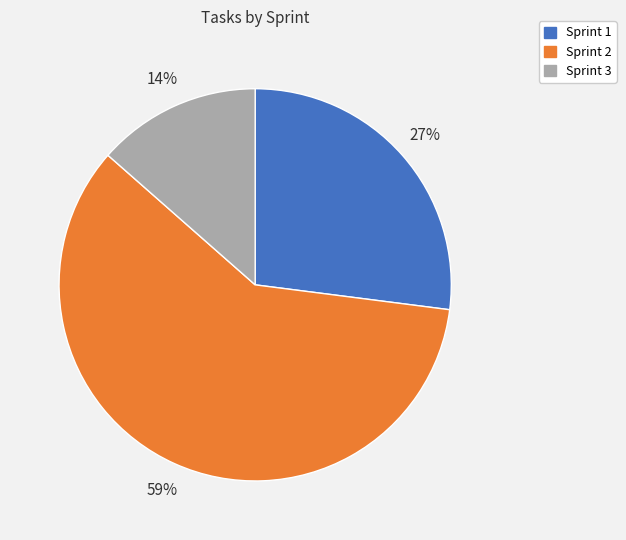

To the nearest percent, what is the average slice percentage?

33%